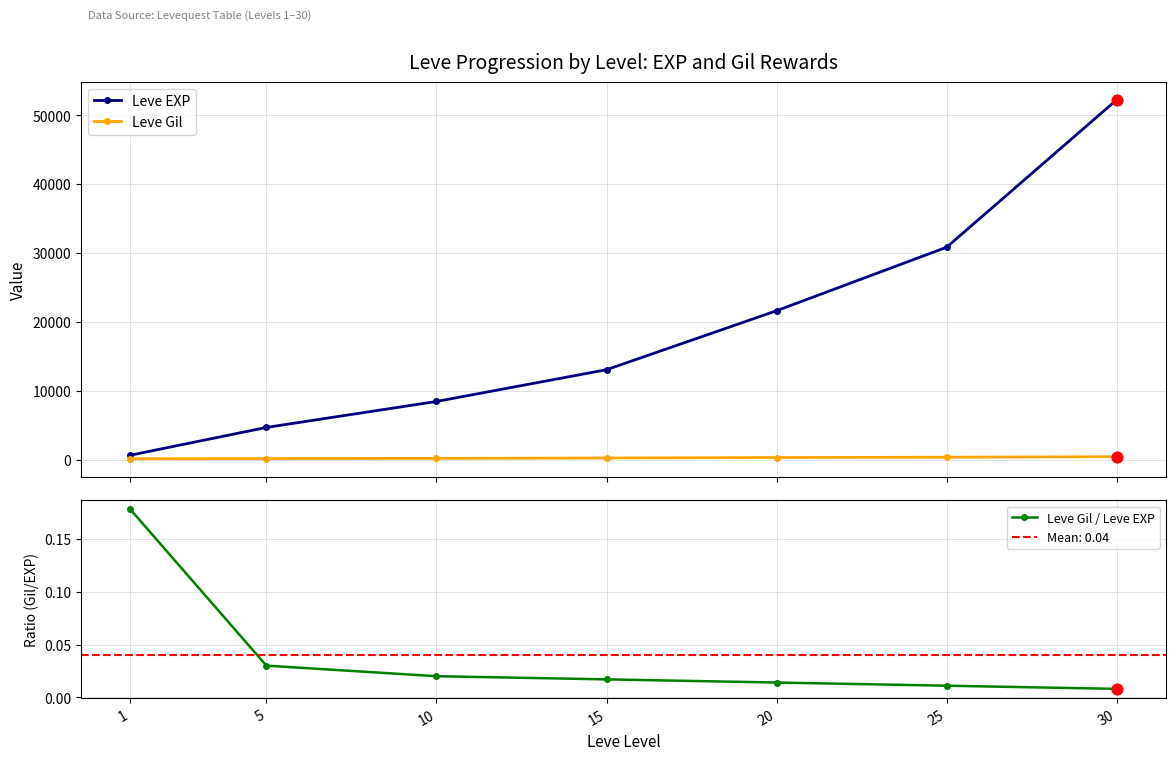

At how many categories does at least one series exceed 17486?

3